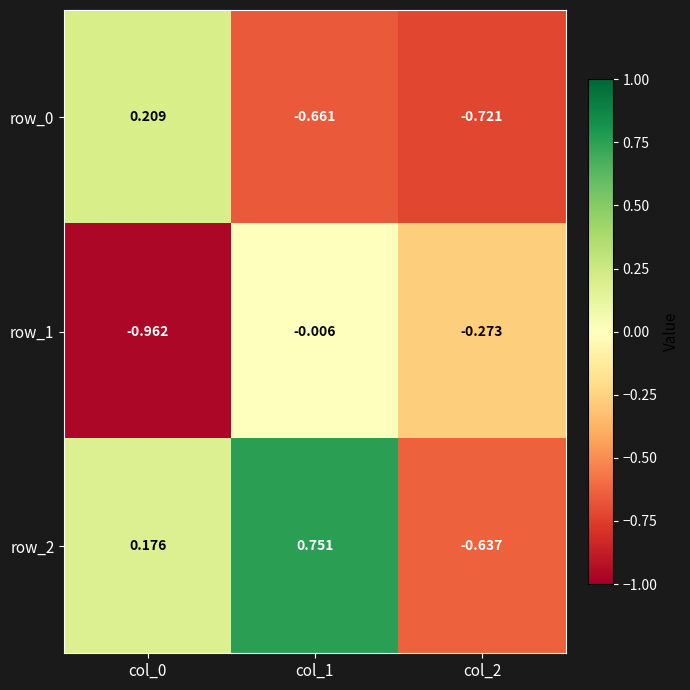

What is the difference between the second highest and minimum values in the row_1 series?

0.7